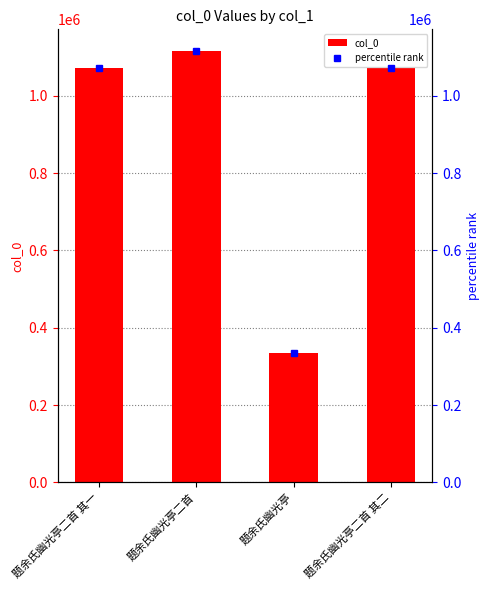

Which category has the lowest value across all series?

题余氏幽光亭